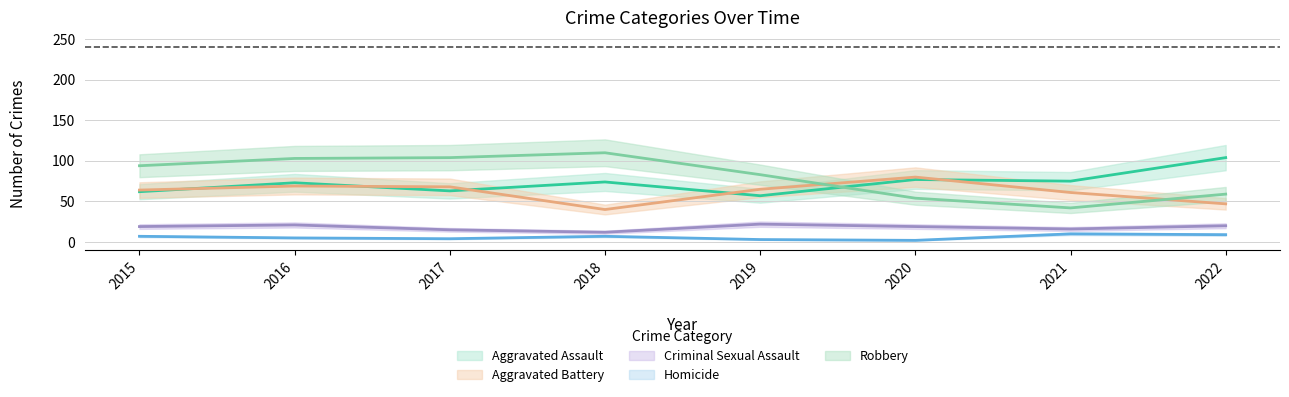

What is the total value across all series at 2021?

204